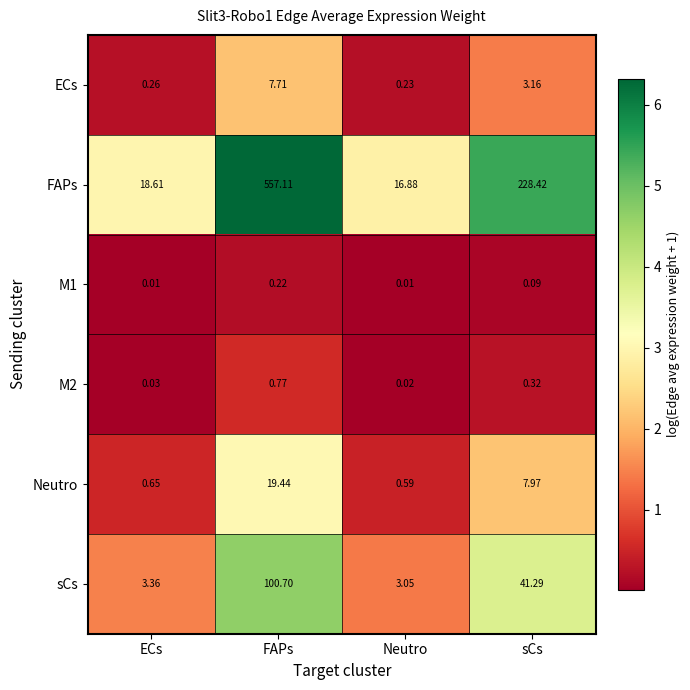

At which category is the sum across all series the highest?

FAPs